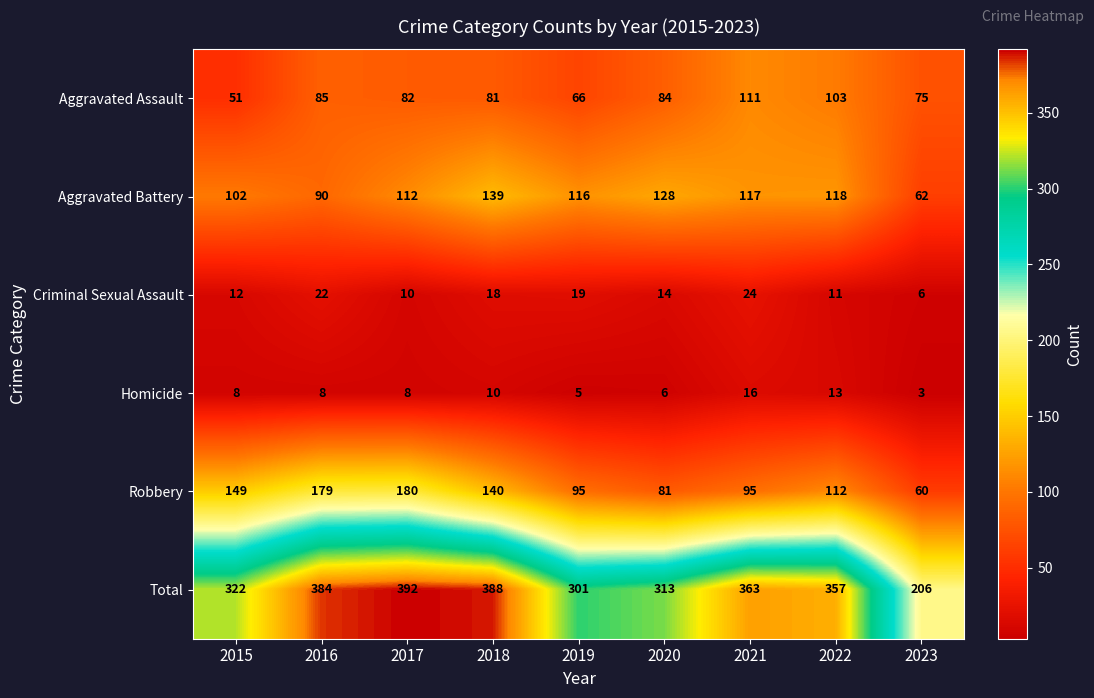

The value of Robbery at 2021 is 153. True or false?

False